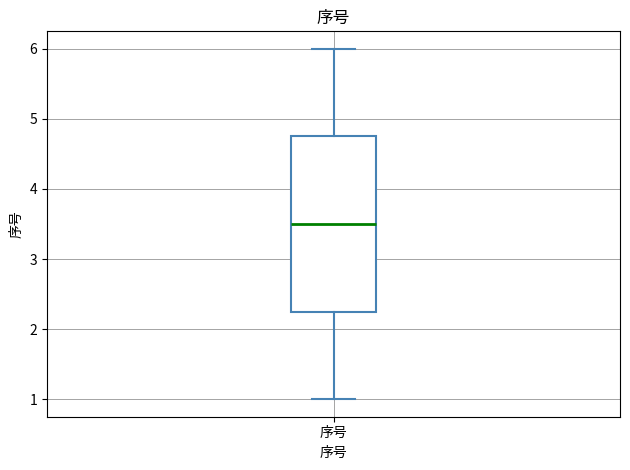

Where does the upper whisker of the box for 序号 end on the y-axis? The values are not printed on the chart, so give them approximately, as read against the axis.

6.0